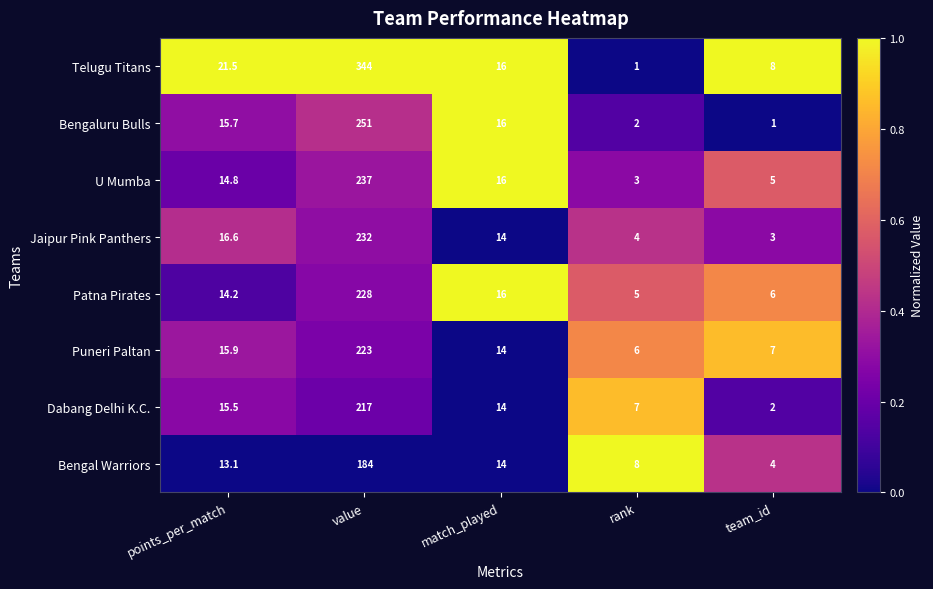

How many data points does each series have?

5